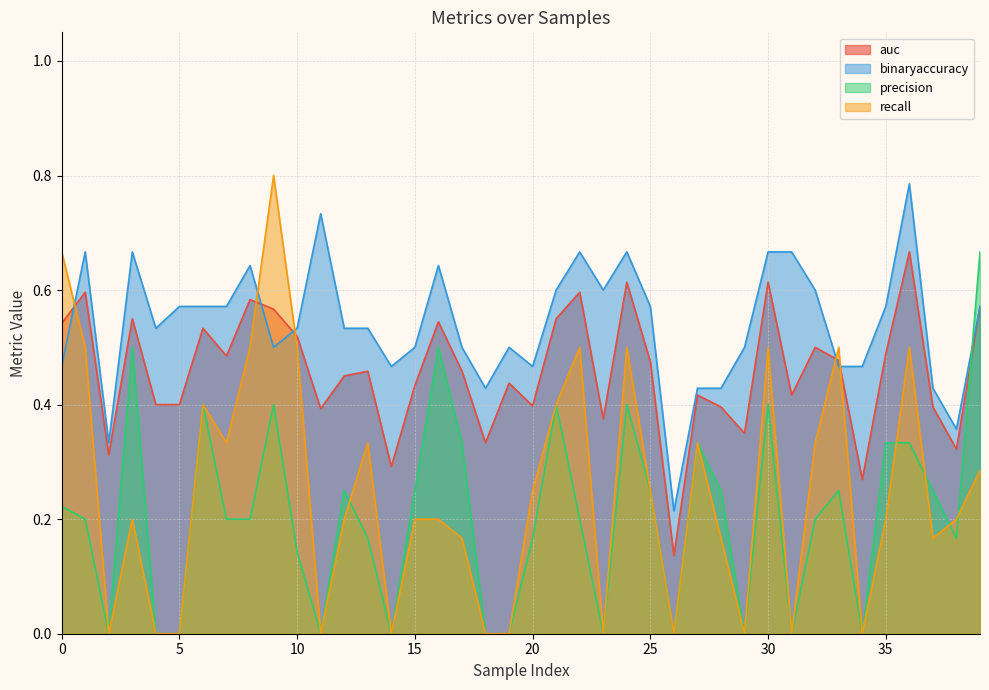

Which series ends up on top after the final intersection of precision and binaryaccuracy?

precision